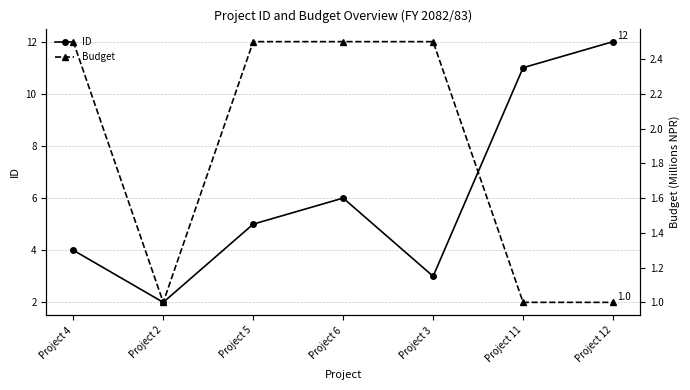

What position from the left is Project 3?

5